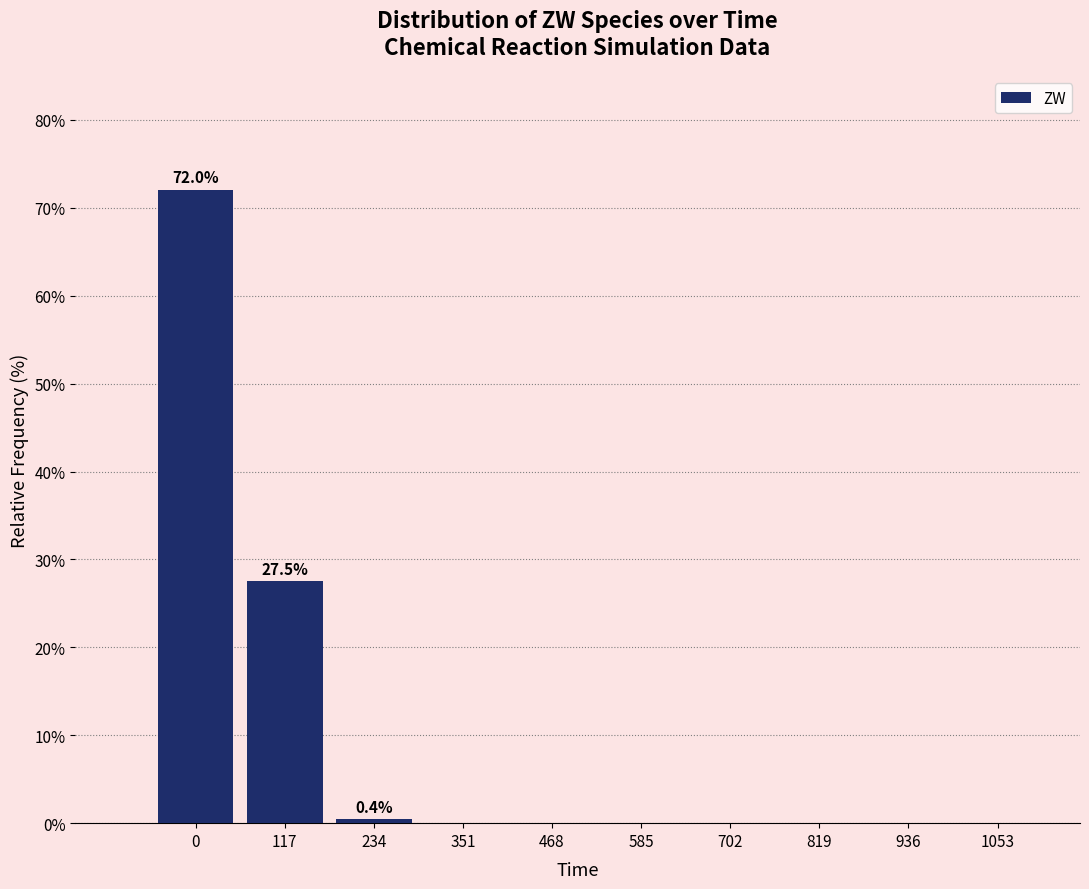

At which label is the value closest to 36?

117